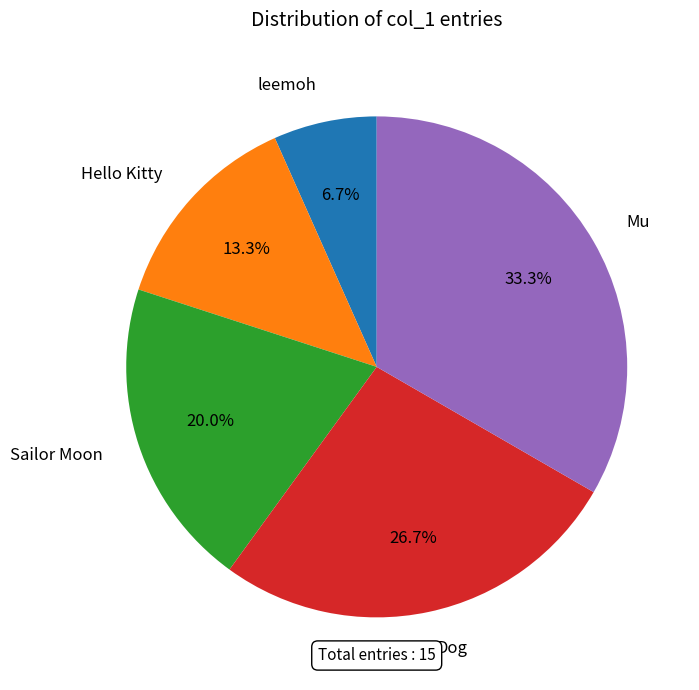

How many slices are in this pie chart?

5